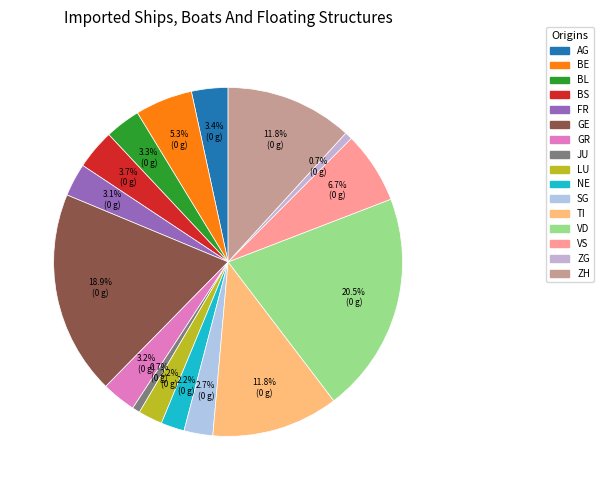

True or false: TI accounts for 1% of the total.

False